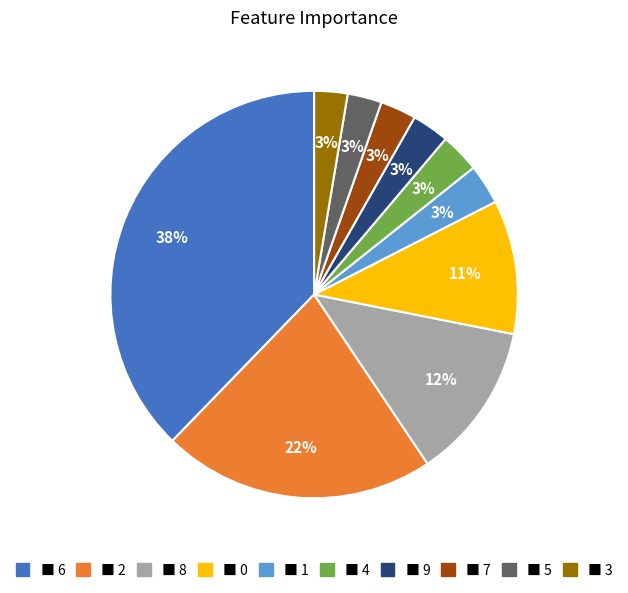

Count the number of slices in the pie.

10